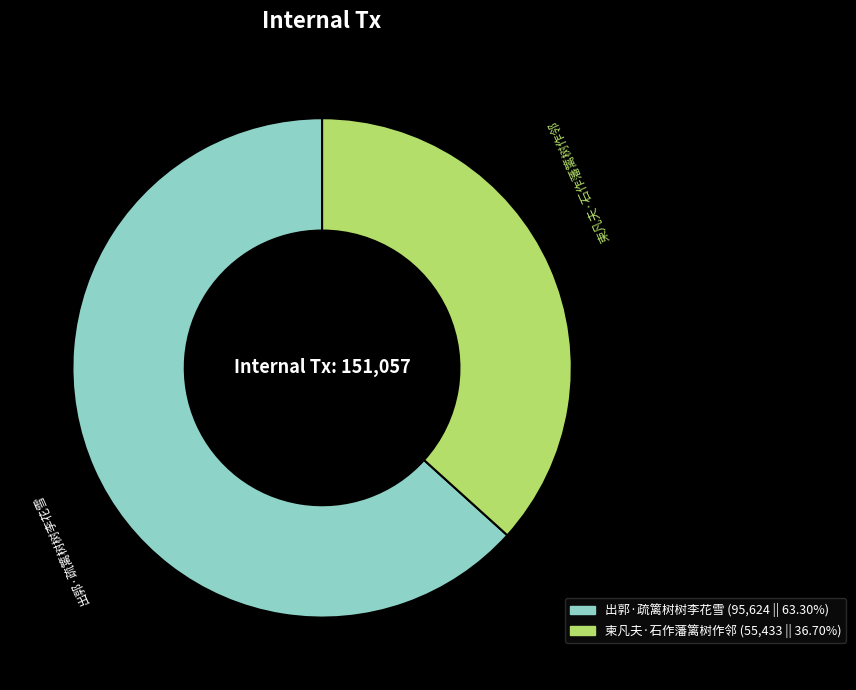

Does any single category account for the majority?

Yes